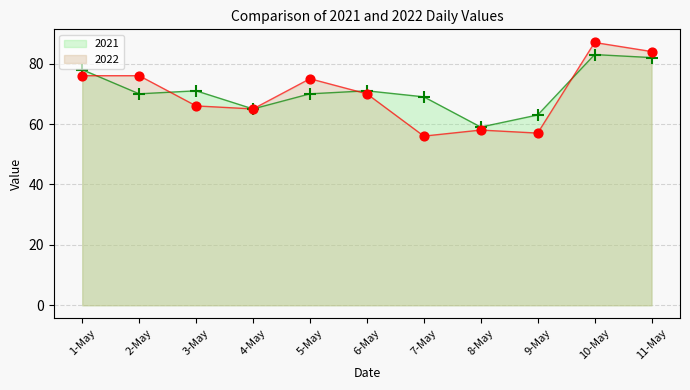

Which series reaches the maximum Y coordinate?

2022